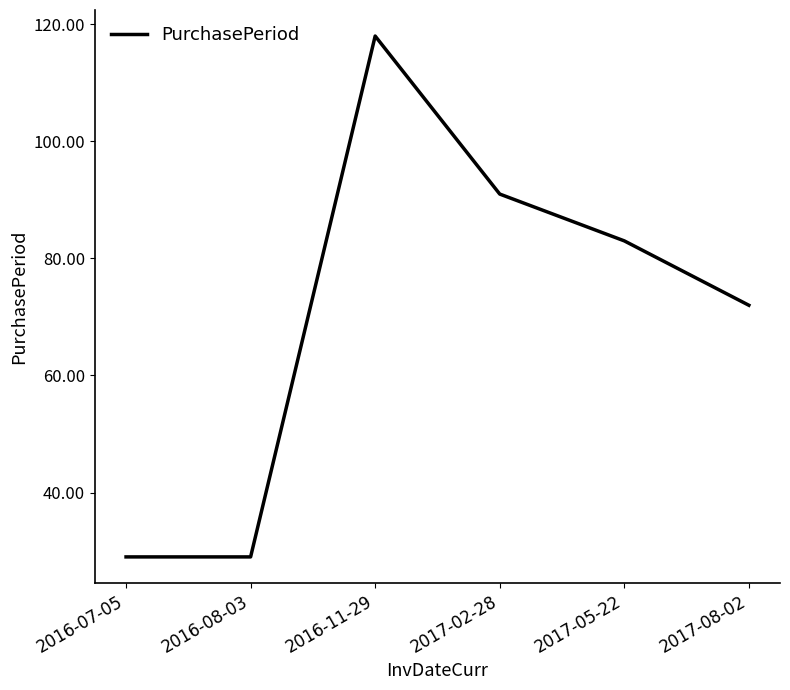

What is the change in value from 2016-07-05 to 2017-08-02?

+43